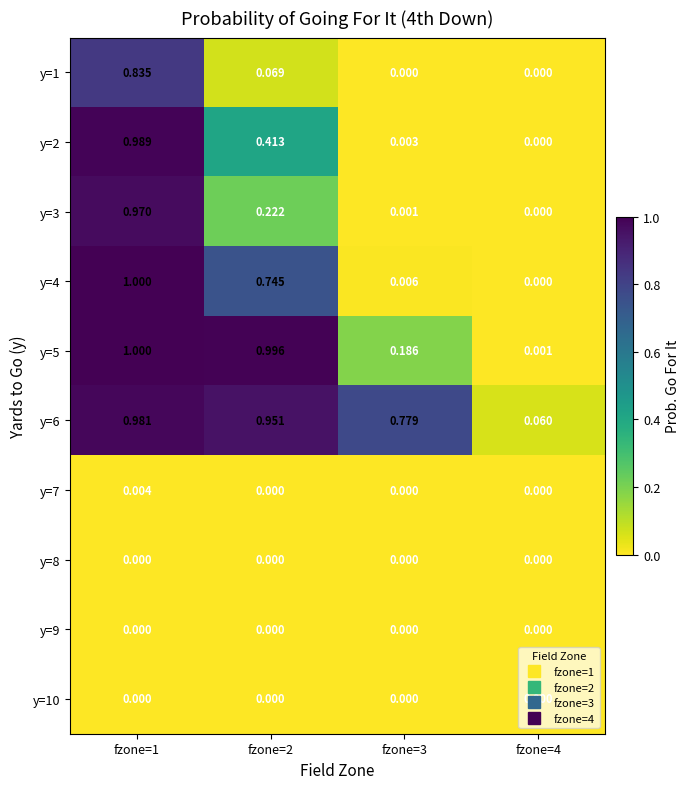

Which series has the largest total across all categories?

y=6